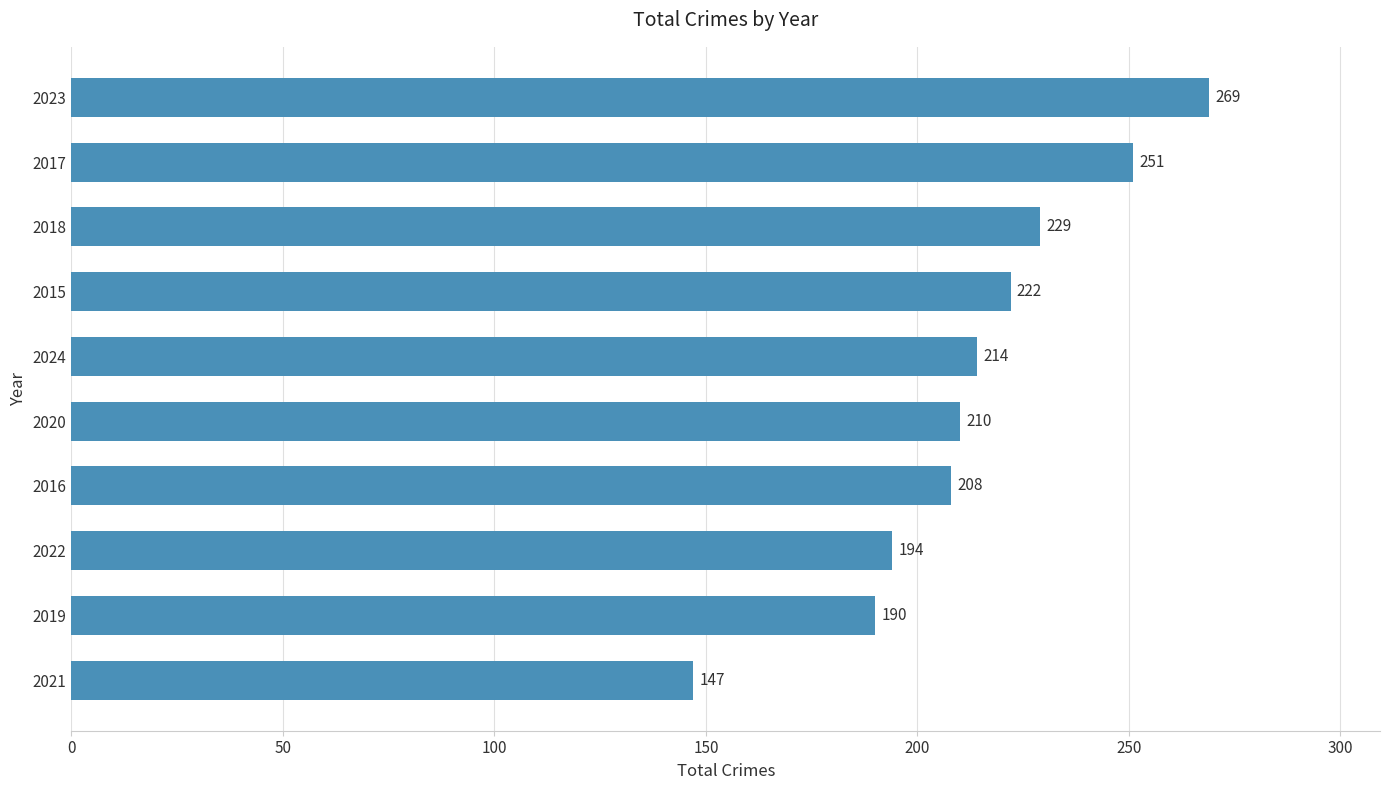

List the labels in order of value, largest first.

2023, 2017, 2018, 2015, 2024, 2020, 2016, 2022, 2019, 2021